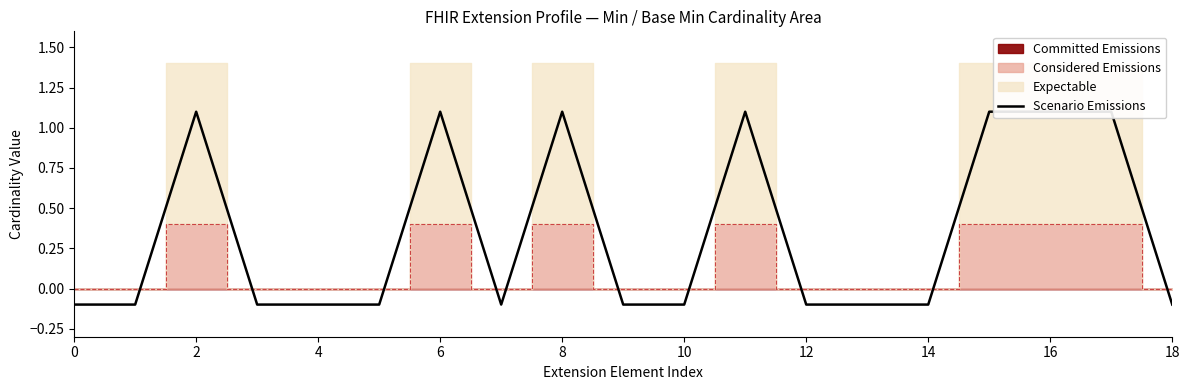

What is the label of the 11th point from the left?

10